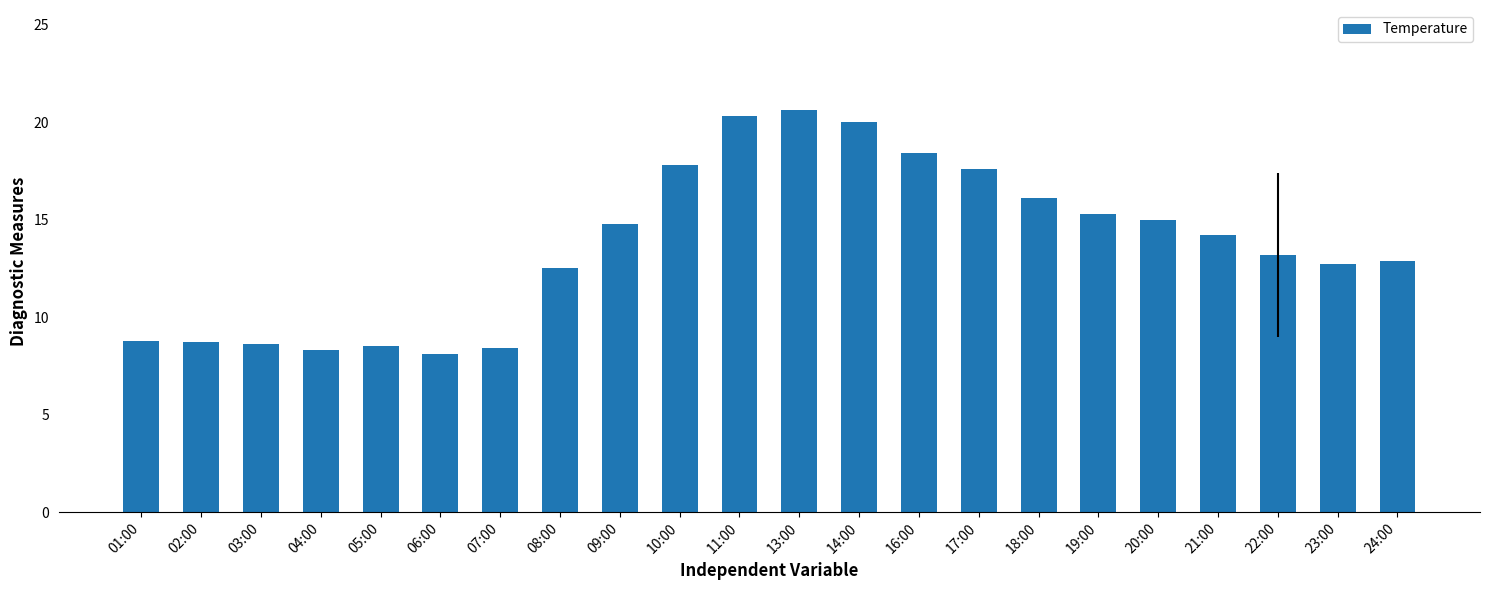

What is the smallest value displayed?

8.1